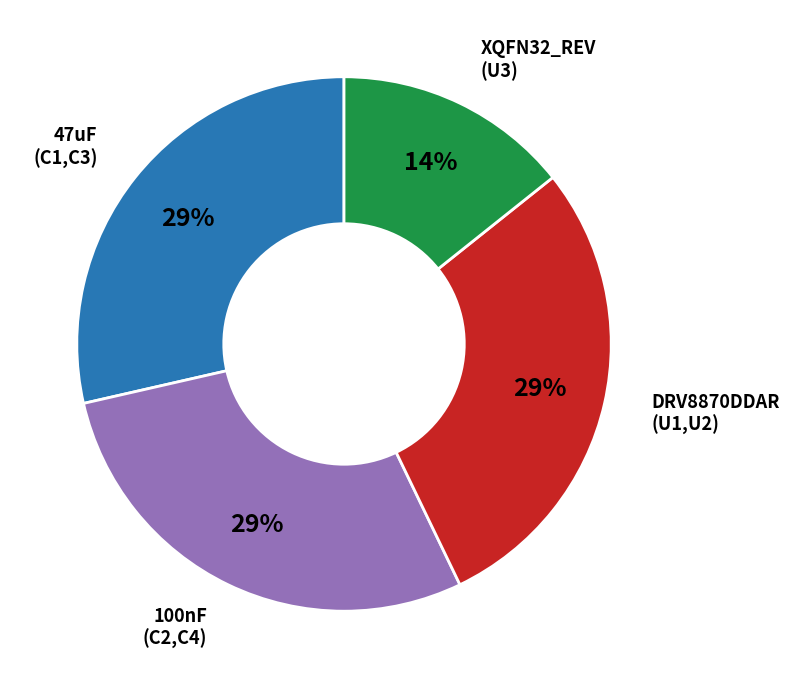

Is there a majority slice in this chart?

No